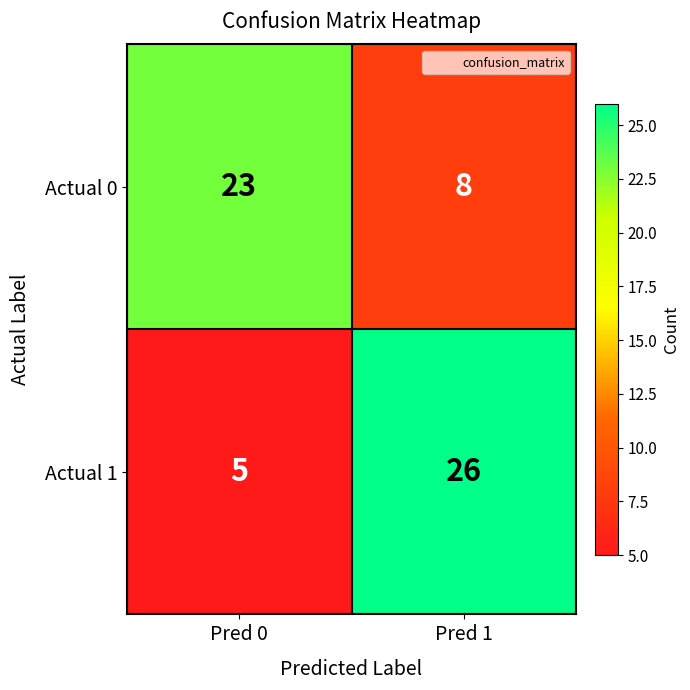

What is the sum of the Actual 1 values at Pred 1 and Pred 0?

31